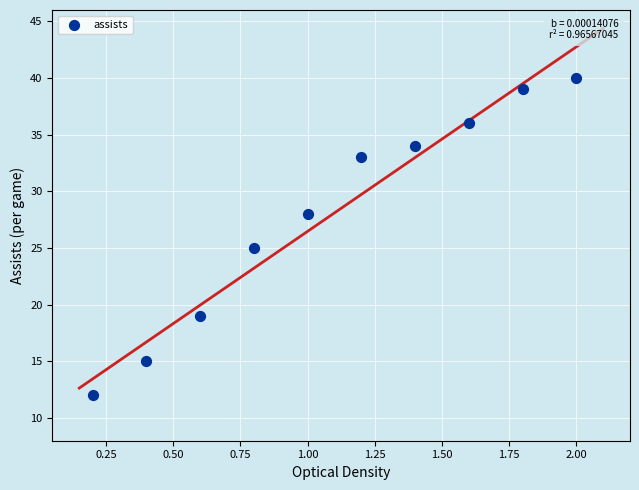

What Y value in the scatter plot is closest to 26?

25